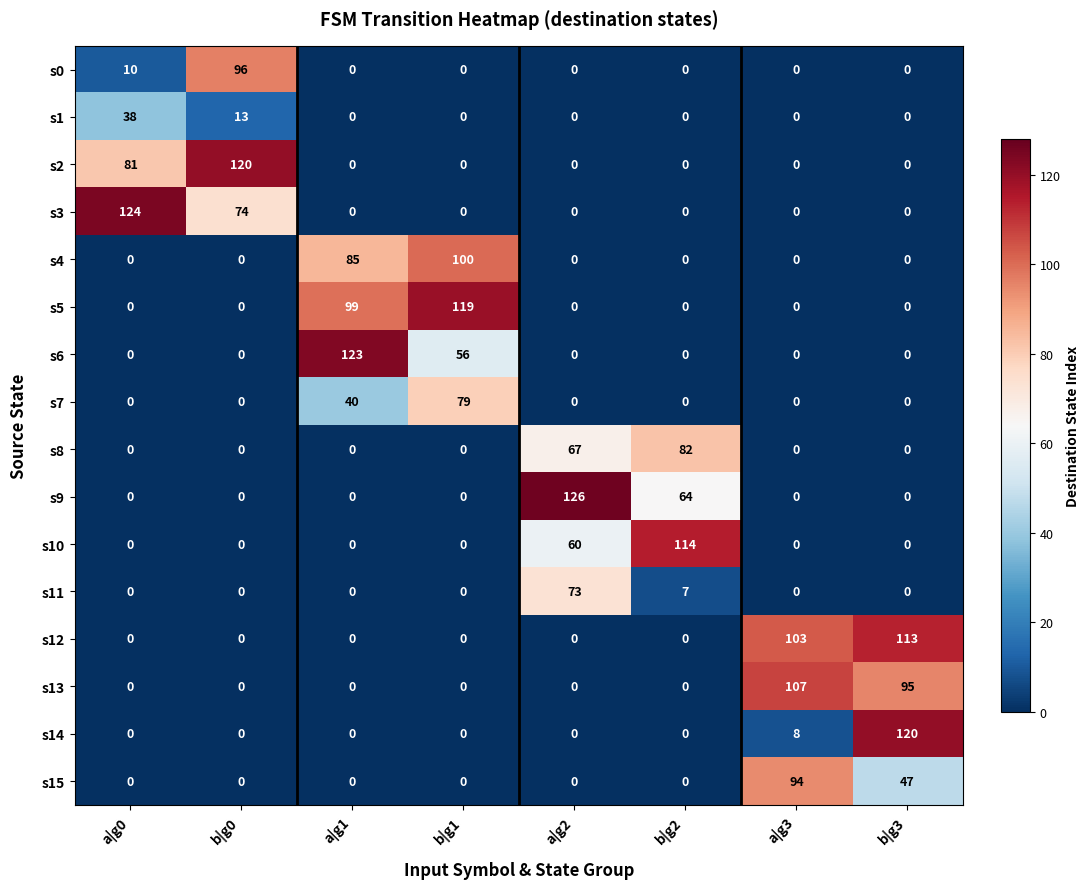

What is the sum of the s6 values at a|g2 and b|g1?

56